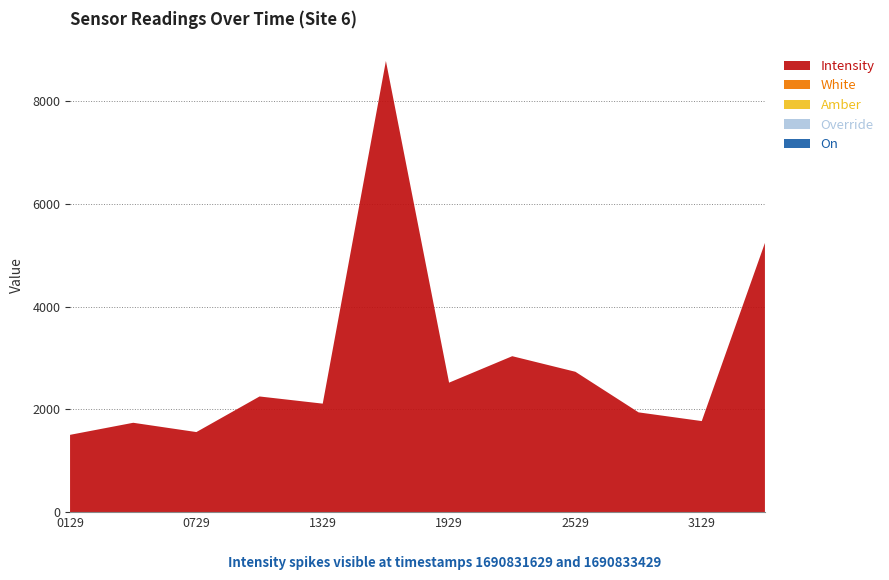

Reading right to left, list all the values displayed in this chart.

Intensity: 1690833429=5236.2	1690833129=1770.4	1690832829=1939.9	1690832529=2729.6	1690832229=3032.9	1690831929=2518.2	1690831629=8776.3	1690831329=2109.8	1690831029=2249.3	1690830729=1556.7	1690830429=1737.5	1690830129=1502.8
White: 1690833429=1.0	1690833129=1.0	1690832829=1.0	1690832529=1.0	1690832229=1.0	1690831929=1.0	1690831629=1.0	1690831329=1.0	1690831029=1.0	1690830729=1.0	1690830429=1.0	1690830129=1.0
Amber: 1690833429=0.0	1690833129=0.0	1690832829=0.0	1690832529=0.0	1690832229=0.0	1690831929=0.0	1690831629=0.0	1690831329=0.0	1690831029=0.0	1690830729=0.0	1690830429=0.0	1690830129=0.0
Override: 1690833429=0.0	1690833129=0.0	1690832829=0.0	1690832529=0.0	1690832229=0.0	1690831929=0.0	1690831629=0.0	1690831329=0.0	1690831029=0.0	1690830729=0.0	1690830429=0.0	1690830129=0.0
On: 1690833429=0.0	1690833129=0.0	1690832829=0.0	1690832529=0.0	1690832229=0.0	1690831929=0.0	1690831629=0.0	1690831329=0.0	1690831029=0.0	1690830729=0.0	1690830429=0.0	1690830129=0.0